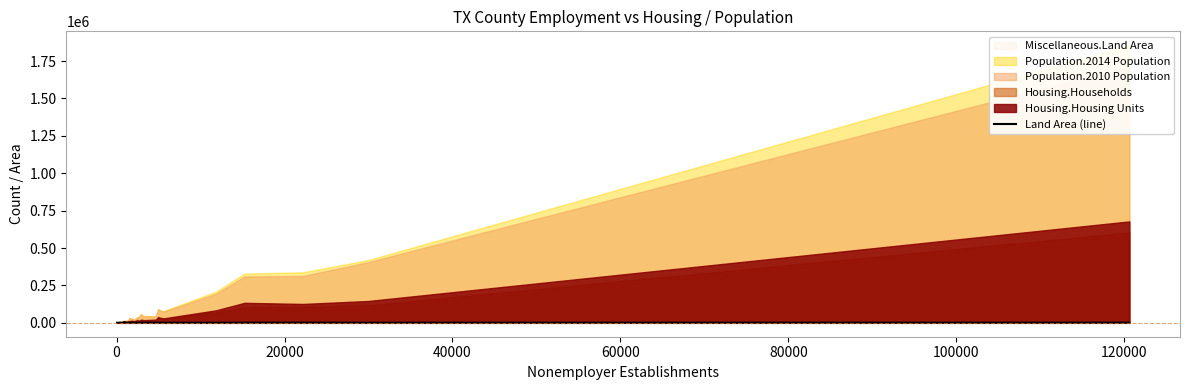

How many lines are shown in the chart?

1